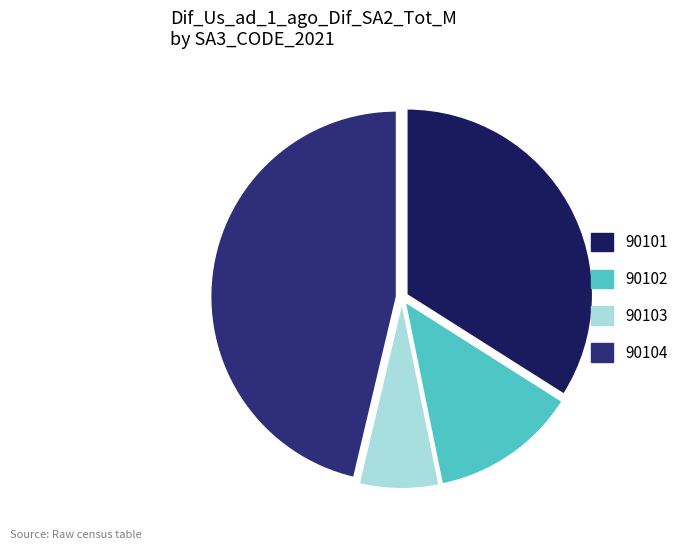

Combined, what portion of the pie is 90101 and 90103?

40.9%